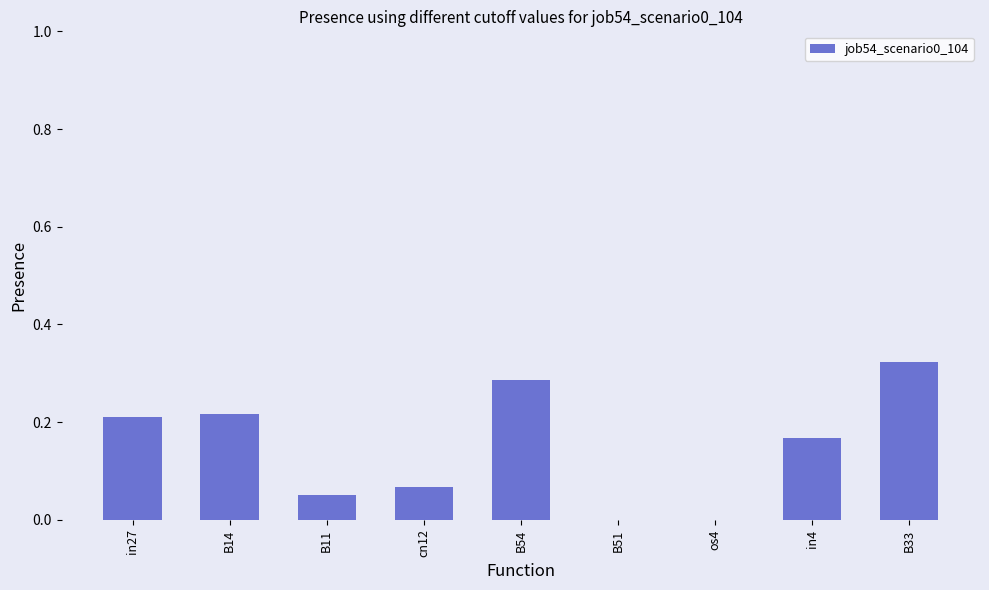

Which has a higher value, B14 or B11?

B14